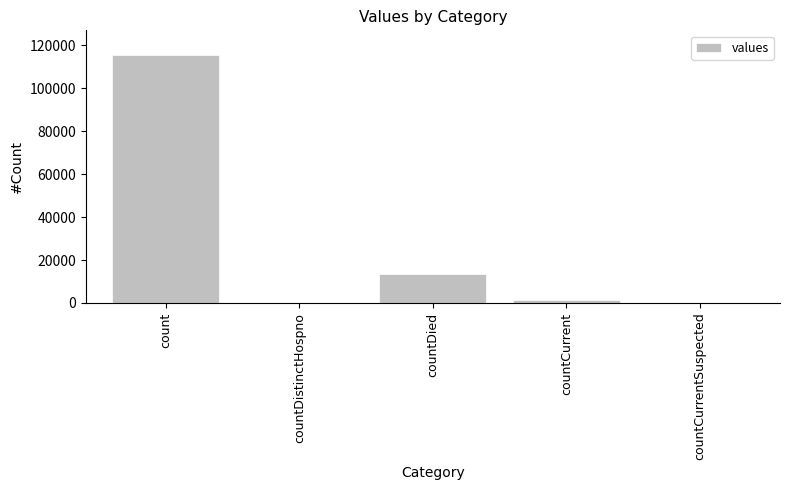

Are the bars horizontal?

No